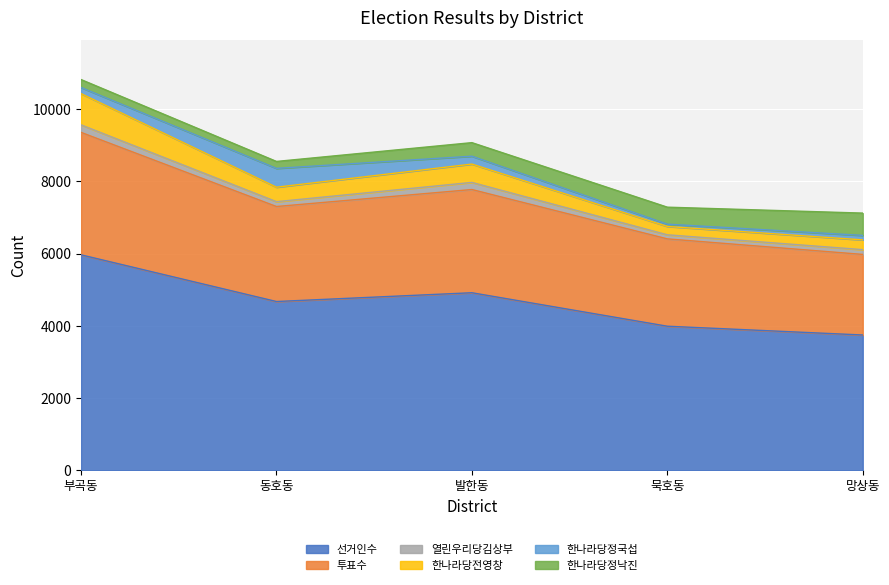

What are all the series names shown in the legend?

선거인수, 투표수, 열린우리당김상부, 한나라당전영창, 한나라당정국섭, 한나라당정낙진